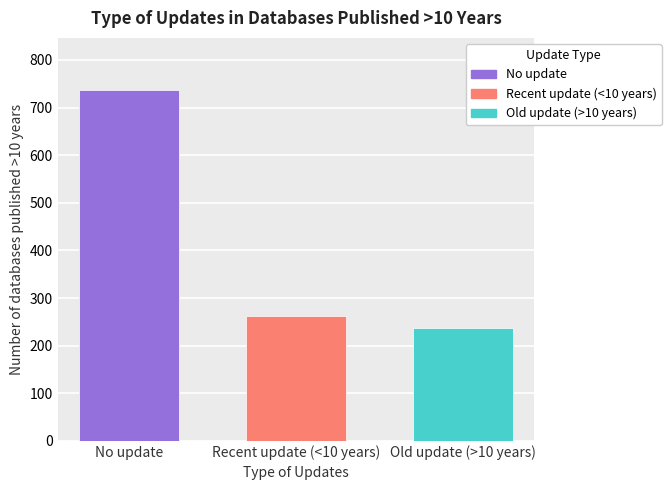

Reading left to right, what are all the values shown in this chart?

No update=736	Recent update (<10 years)=263	Old update (>10 years)=236